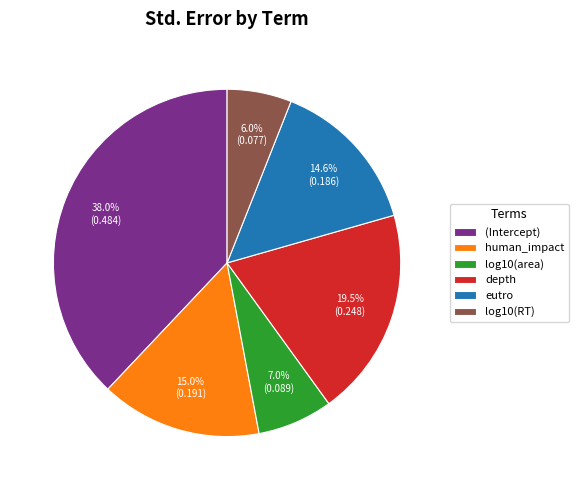

Which slice is the smallest?

log10(RT)